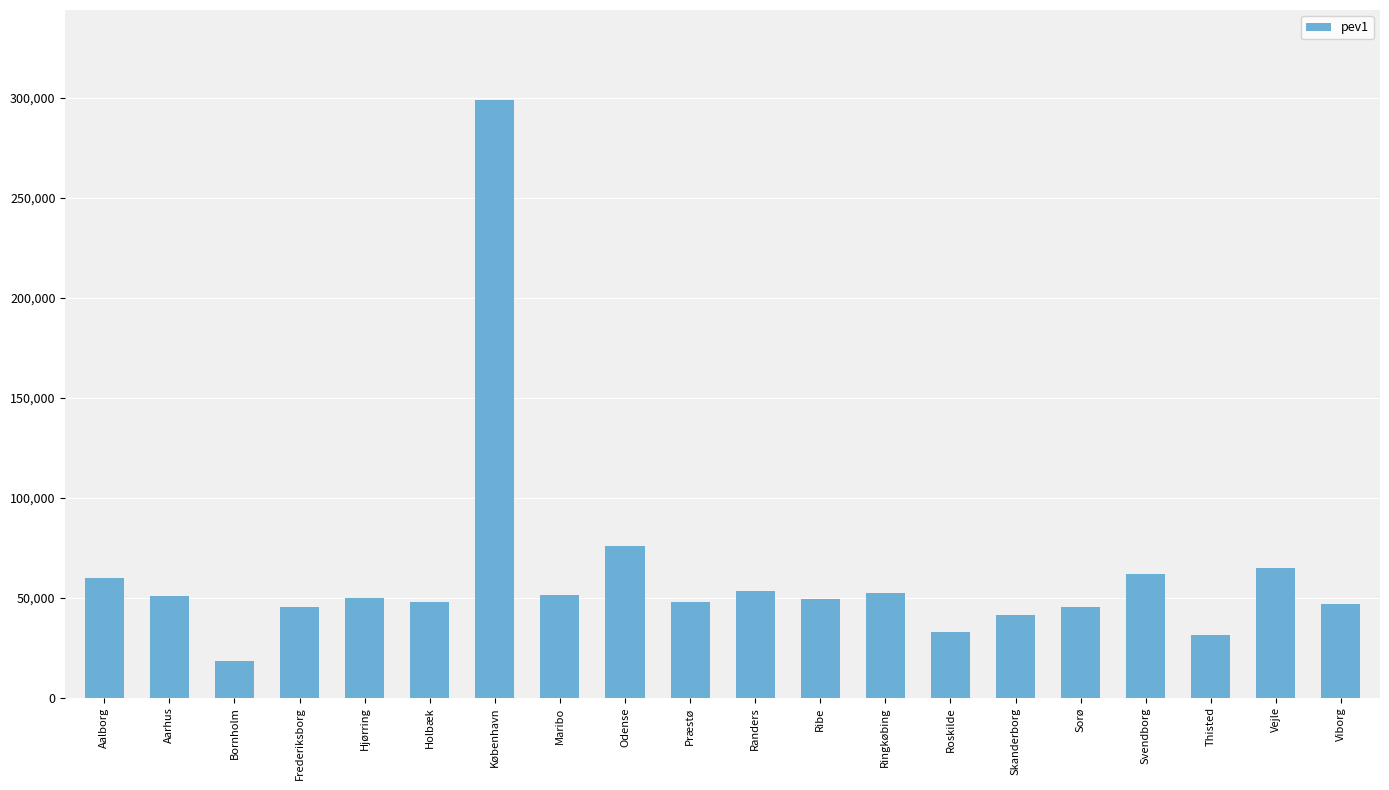

What is the minimum value shown in the chart?

18265